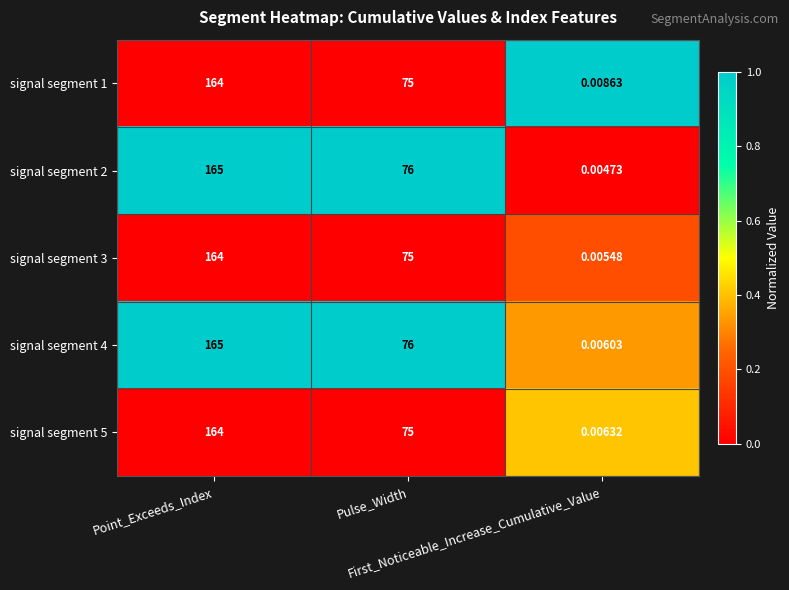

How many categories are shown in the chart?

3